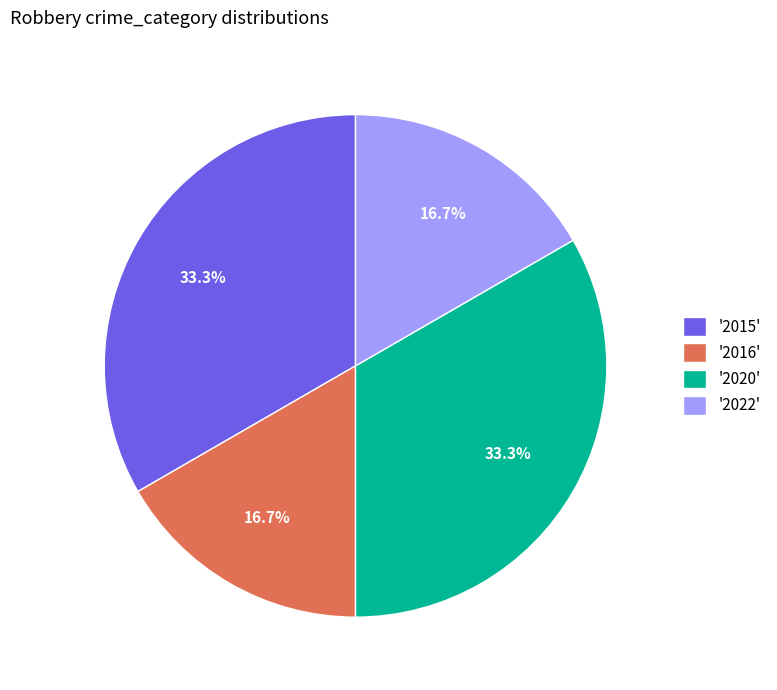

Count the number of slices in the pie.

4